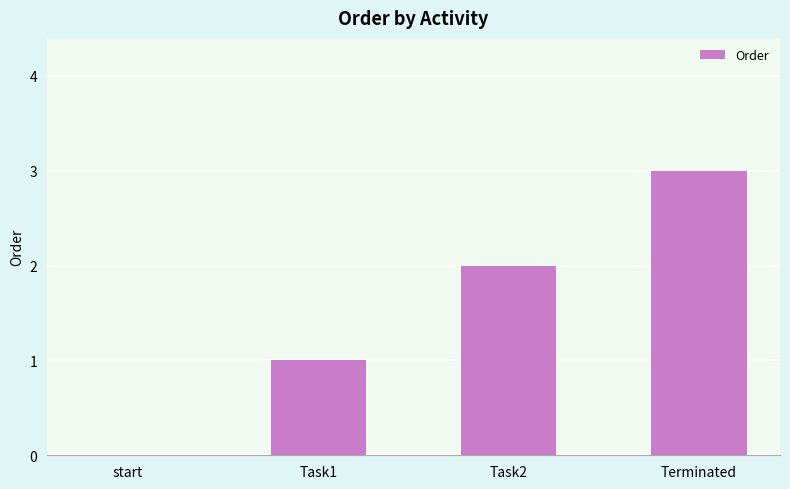

How many positive values are there?

3